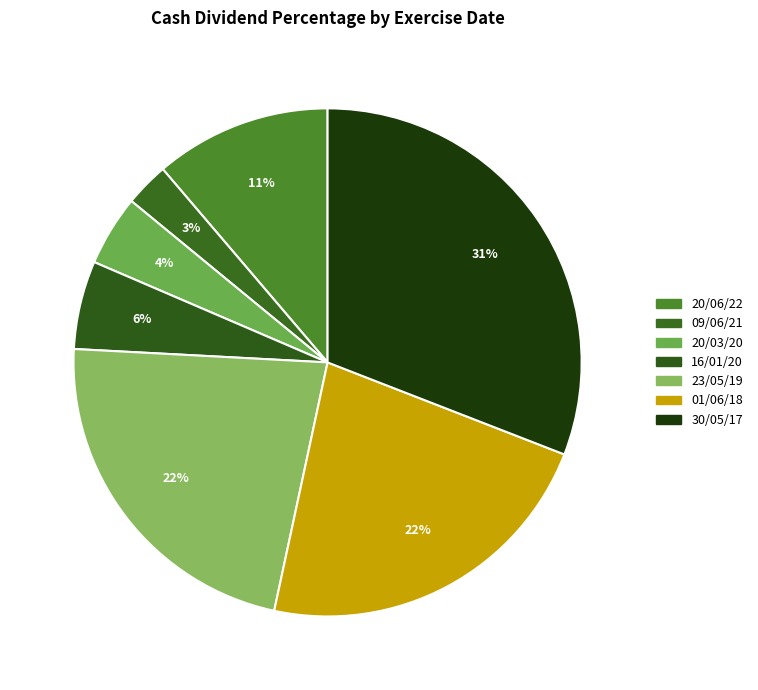

How much of the chart is everything except 01/06/18?

77.5%